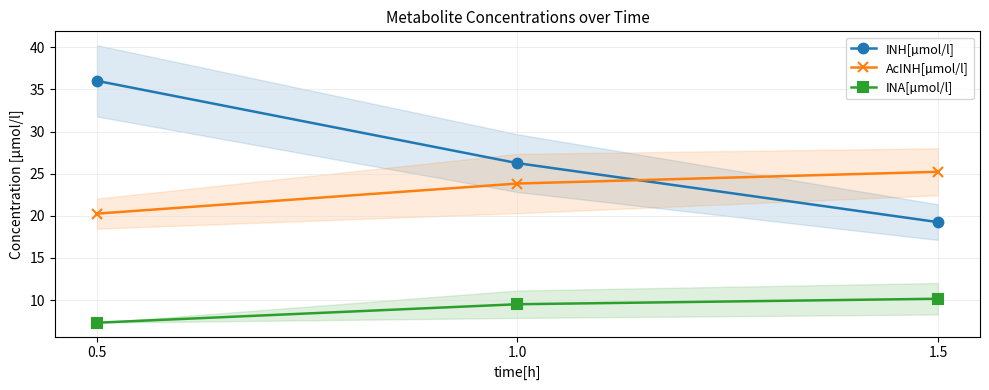

What is the total value across all series at 1.5?

54.6